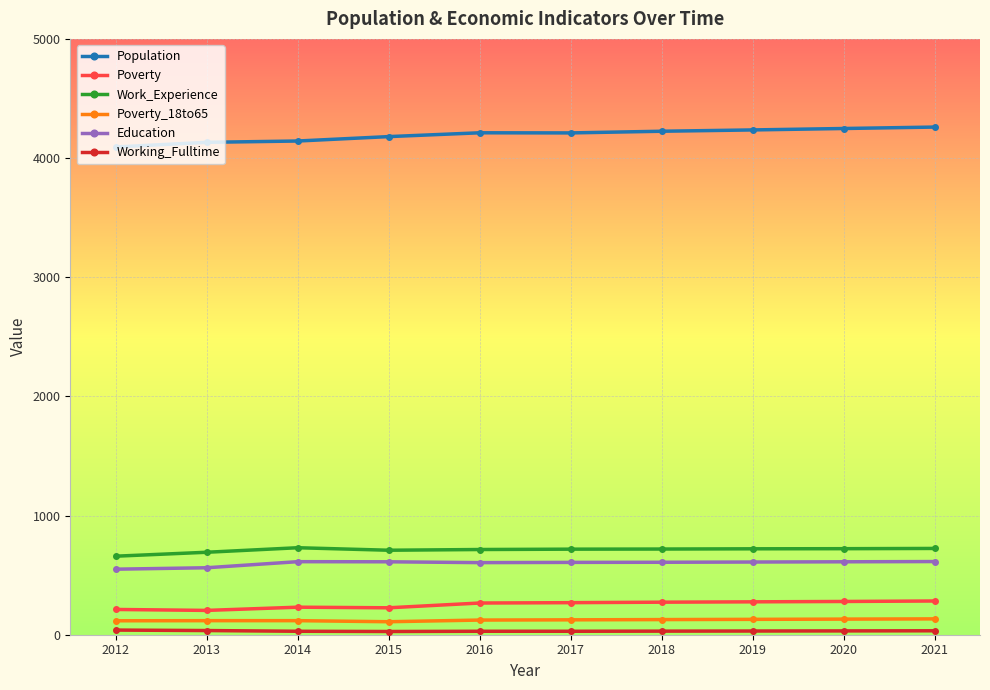

How many data points in Work_Experience are less than 719?

5